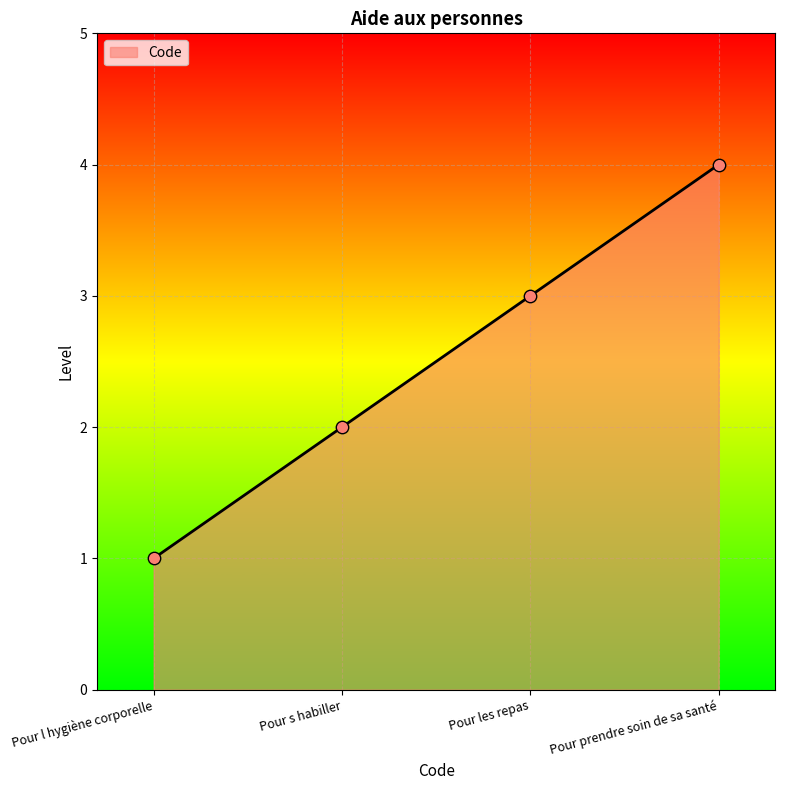

What is the change in value from Pour l hygiène corporelle to Pour prendre soin de sa santé?

+3